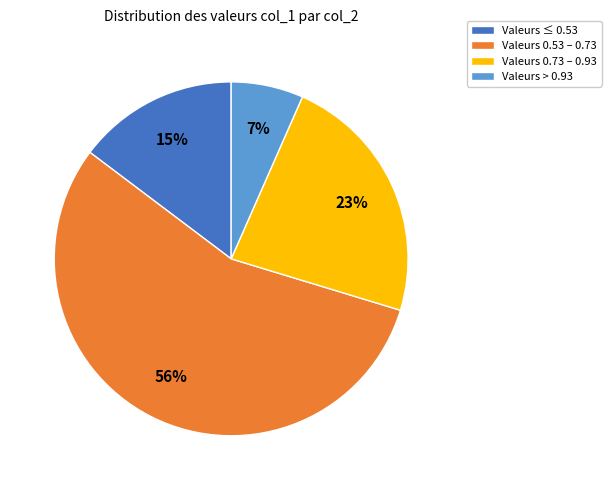

Does Valeurs 0.53 – 0.73 account for over 50% of the chart?

Yes